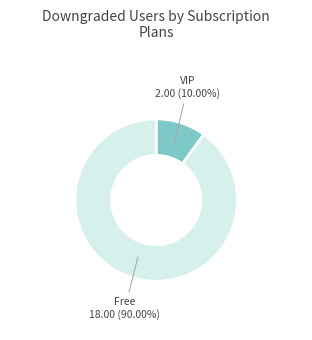

To the nearest percent, what is the average slice percentage?

50%